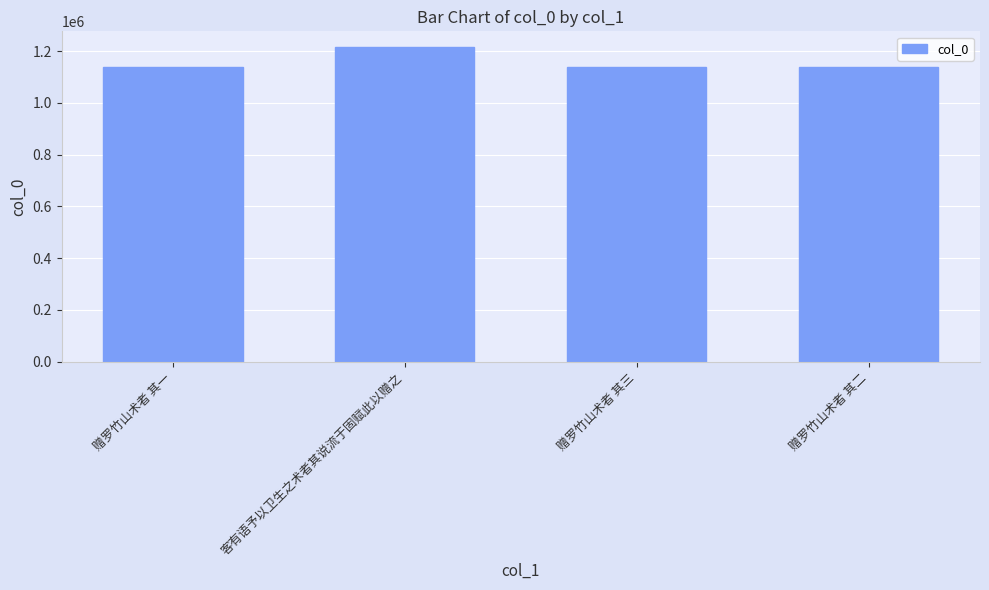

What is the average value?

1157008